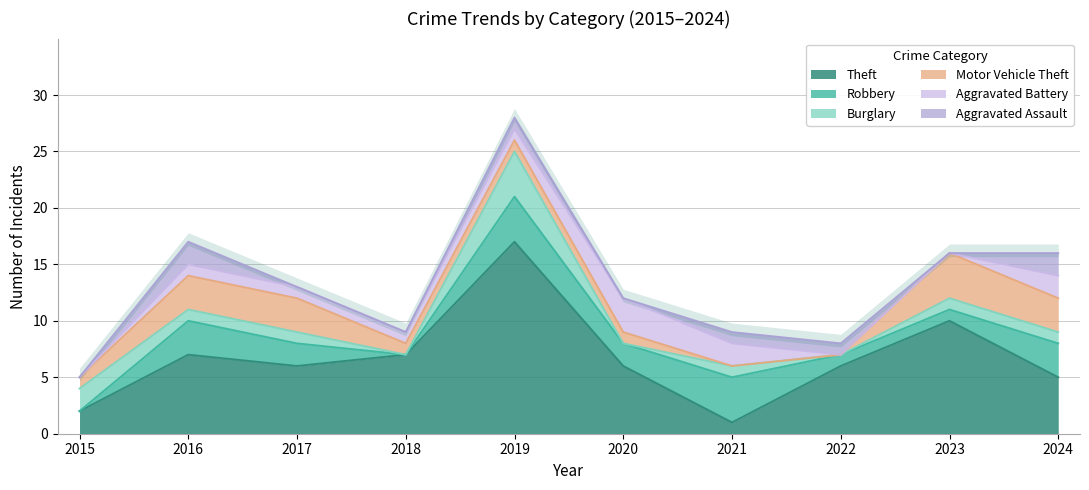

What is the average value of the Burglary series?

1